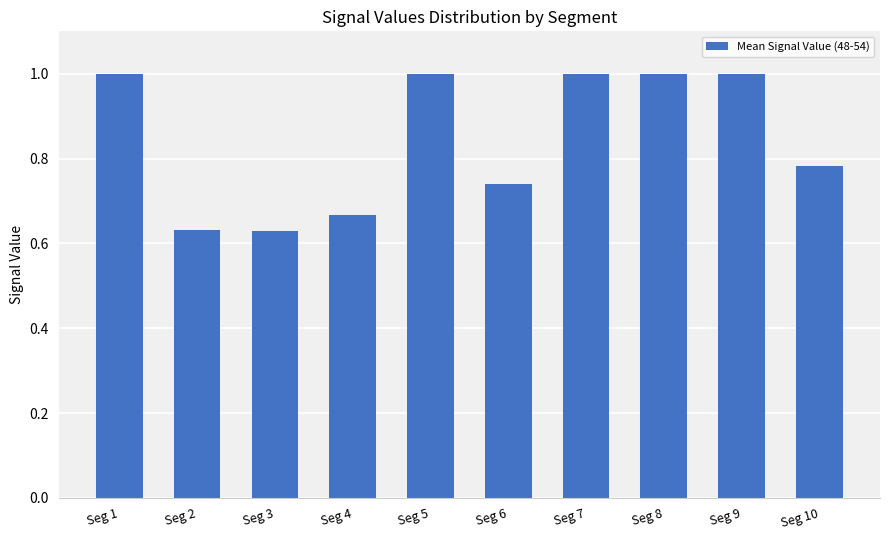

What is the change in value from Seg 4 to Seg 10?

+0.1